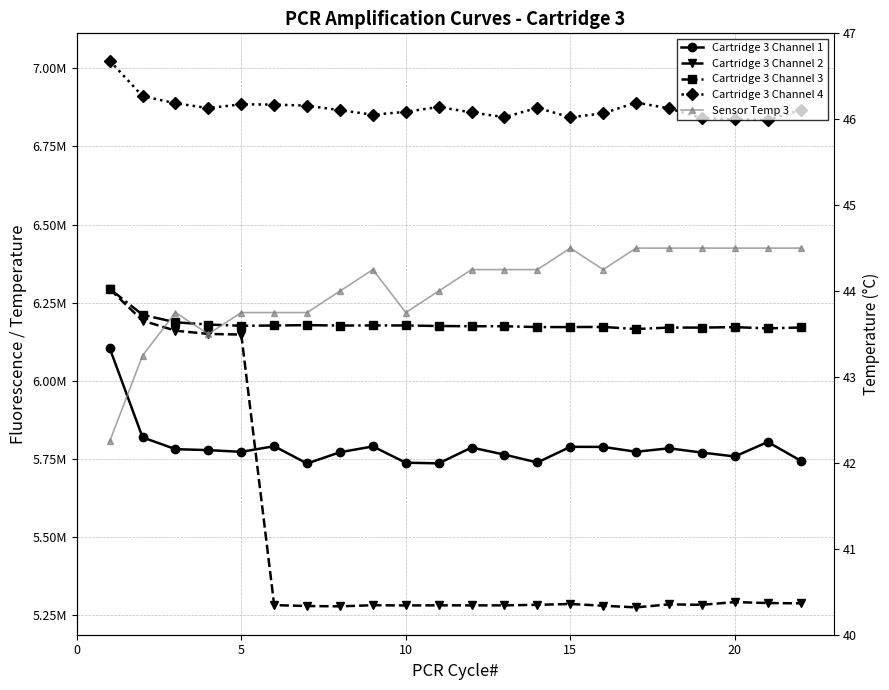

True or false: Cartridge 3 Channel 1 and Cartridge 3 Channel 3 intersect in this chart.

False